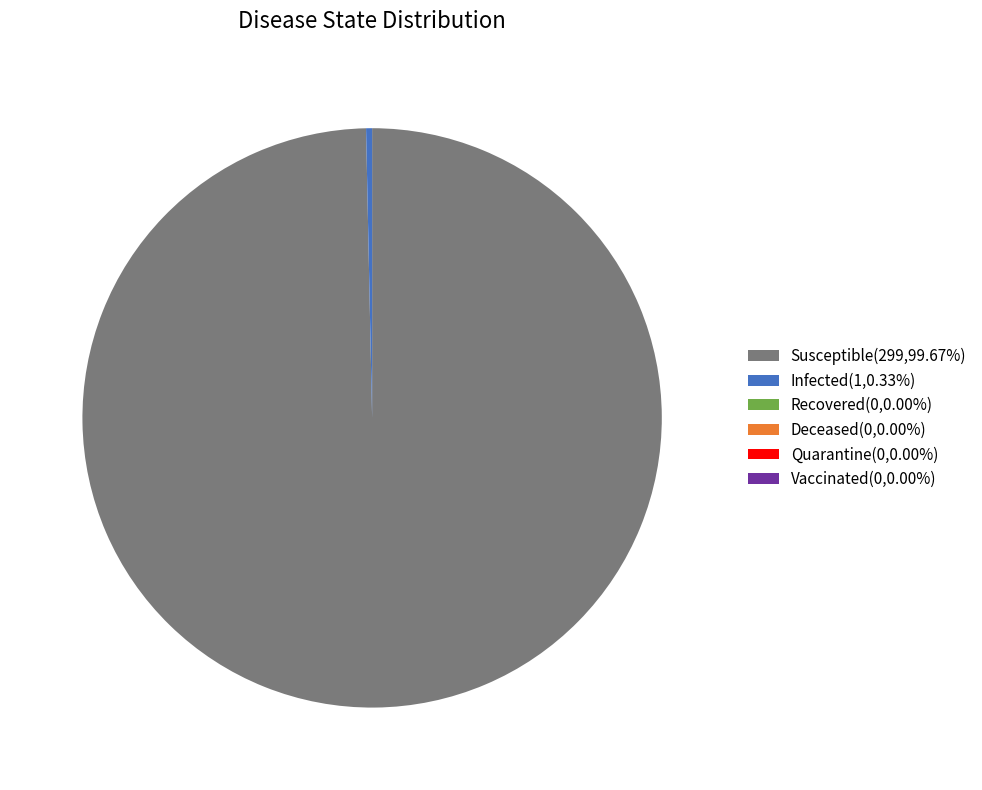

Which category accounts for the majority?

Susceptible